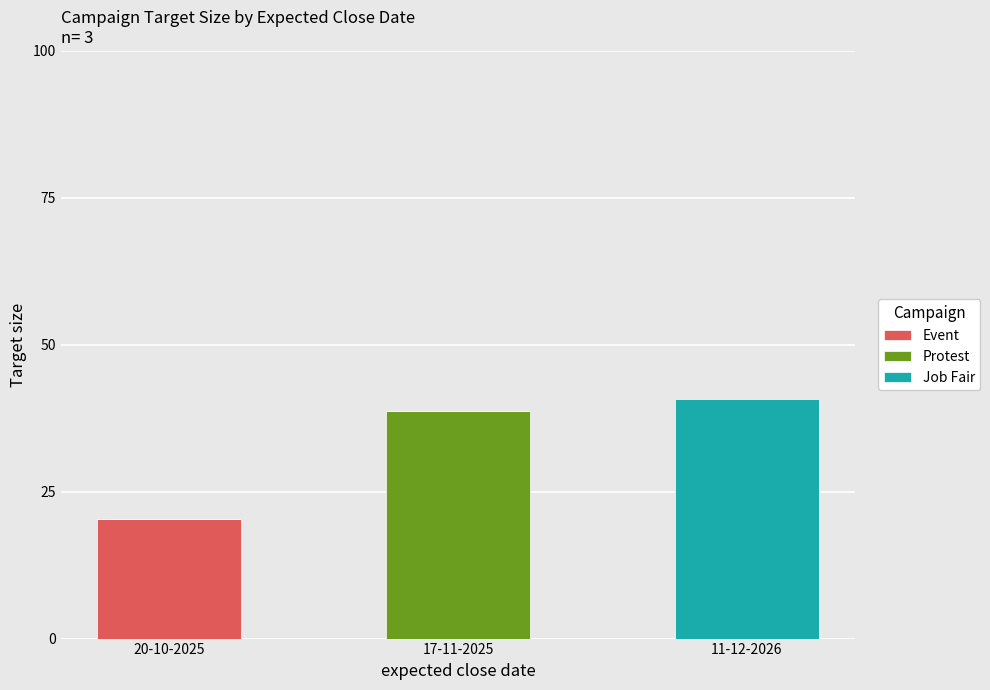

How many distinct data groups are displayed?

3